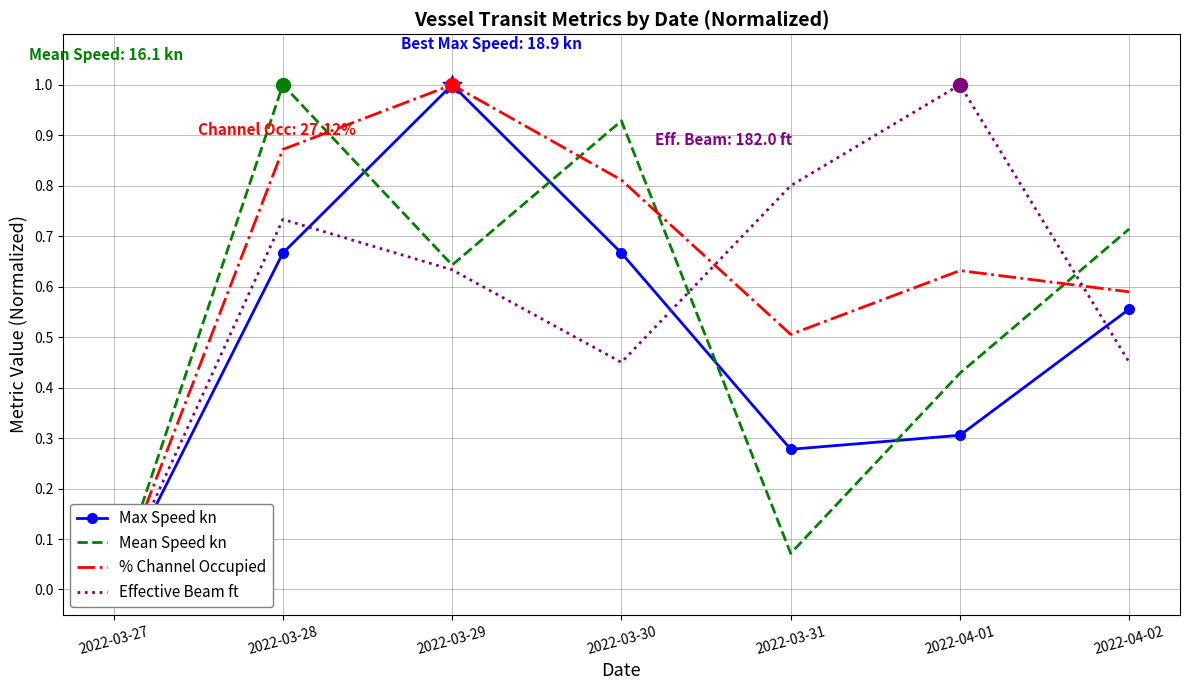

Which series has the widest spread of Y values?

Max Speed kn